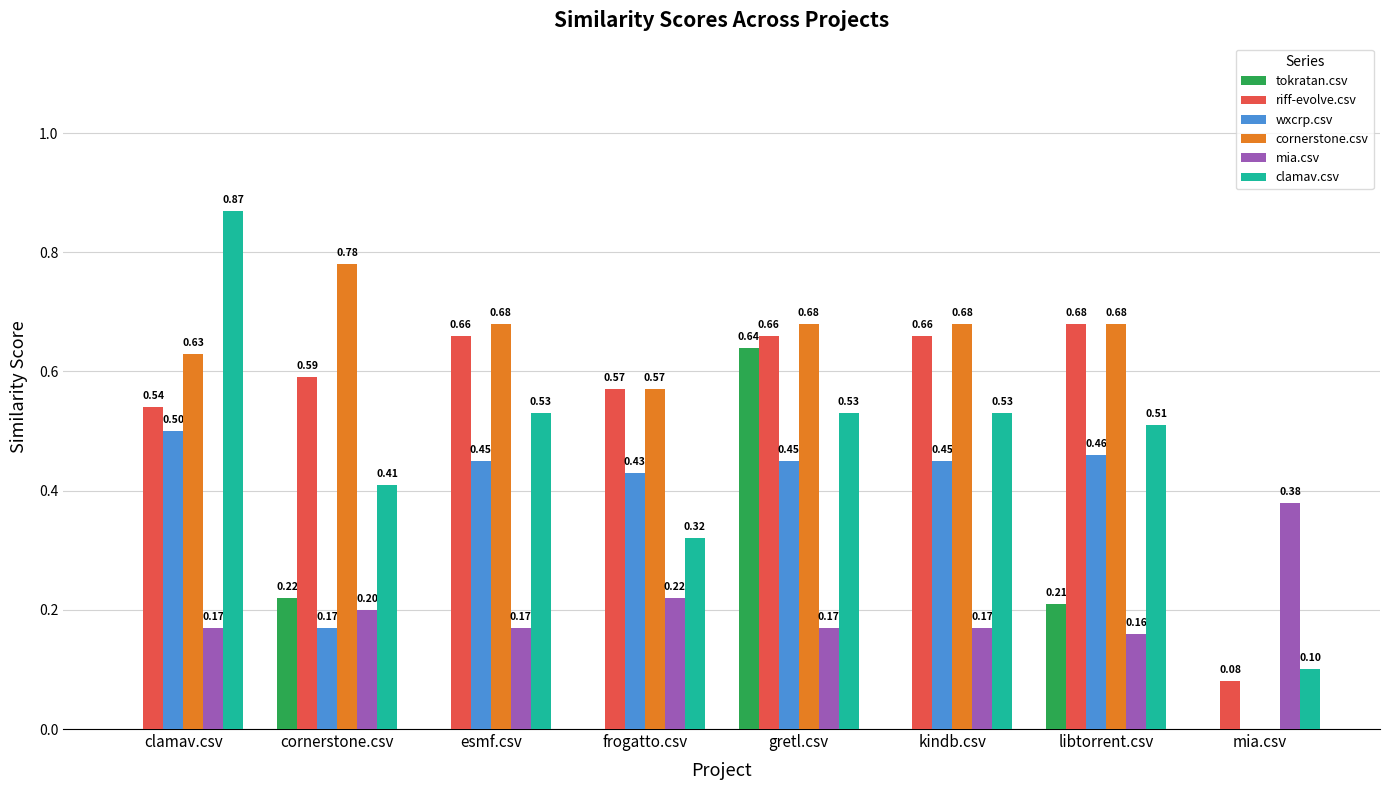

What is the total value across all series at gretl.csv?

3.1